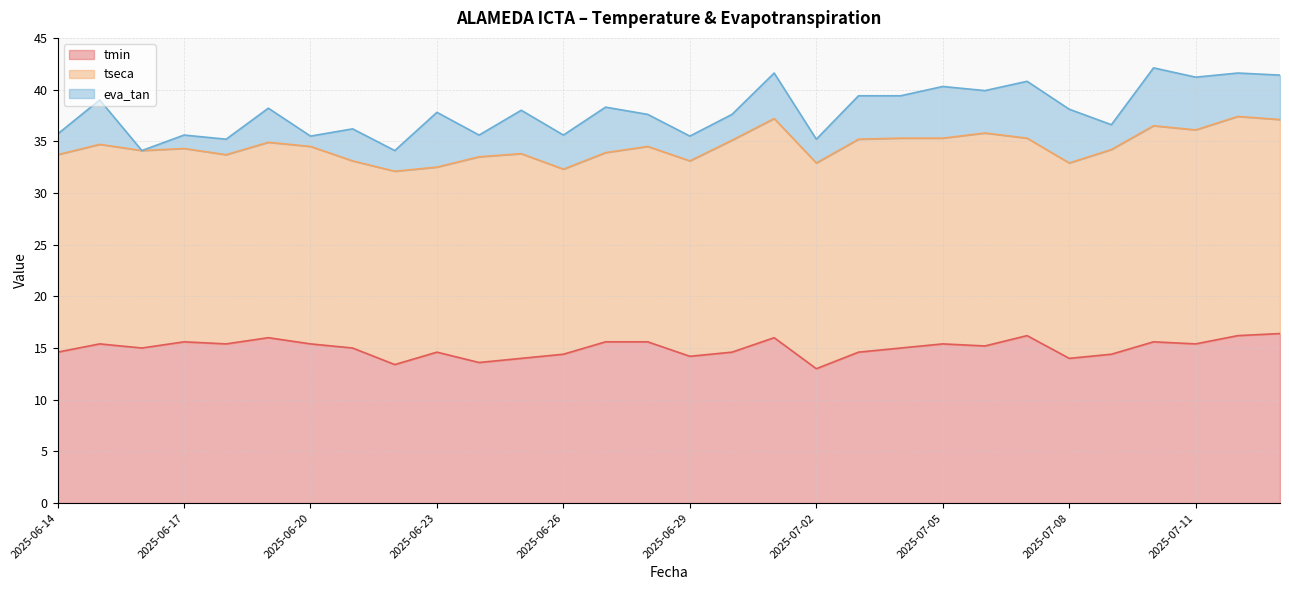

What is the difference between the highest and lowest values at 2025-07-09?

17.4